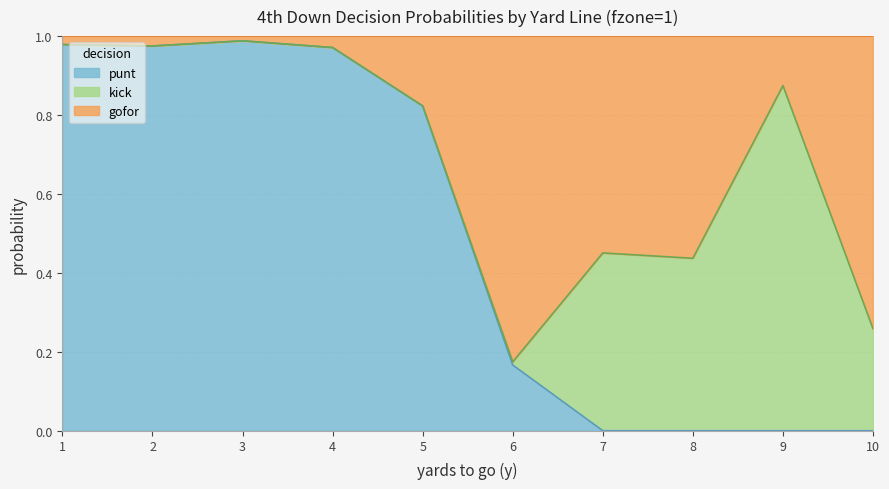

Where is punt nearest to the value 0?

7